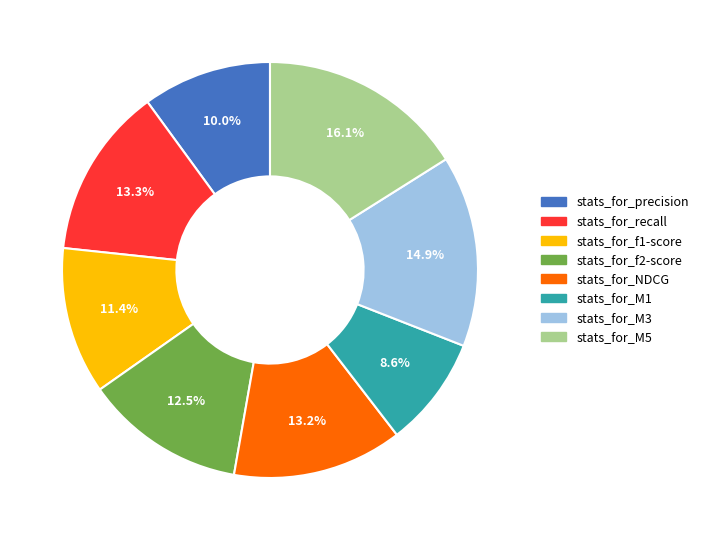

Is it true that stats_for_M3 is 15% of the pie?

True